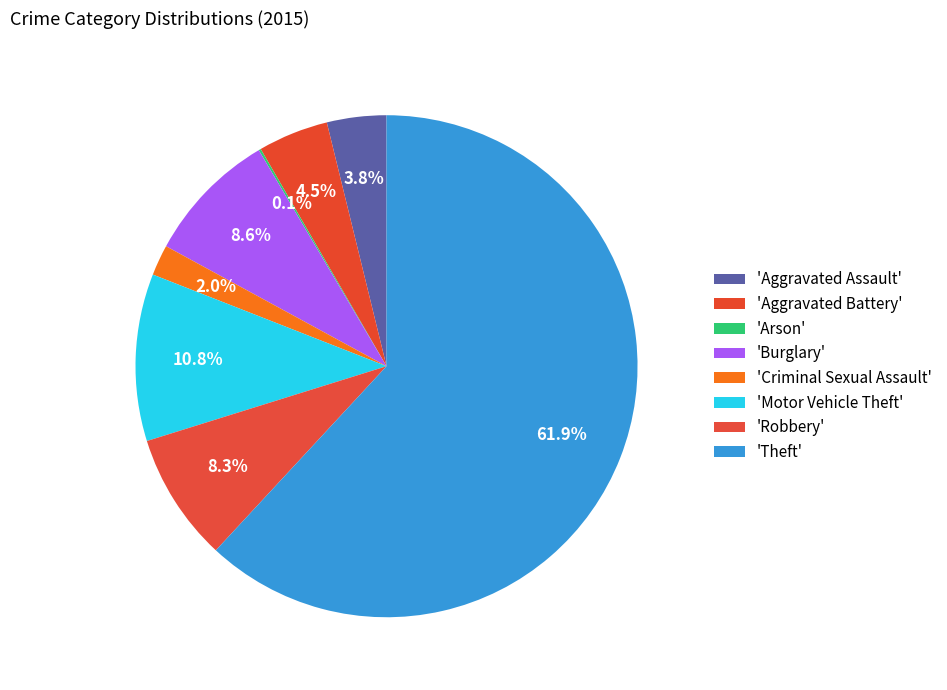

To the nearest percent, what is the difference between the largest and smallest slice percentages?

62%